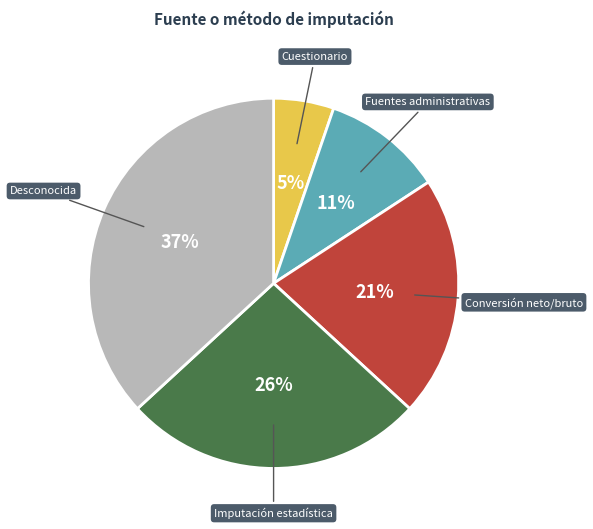

Approximately how many times larger is the value at Conversión neto/bruto compared to Imputación estadística?

0.8